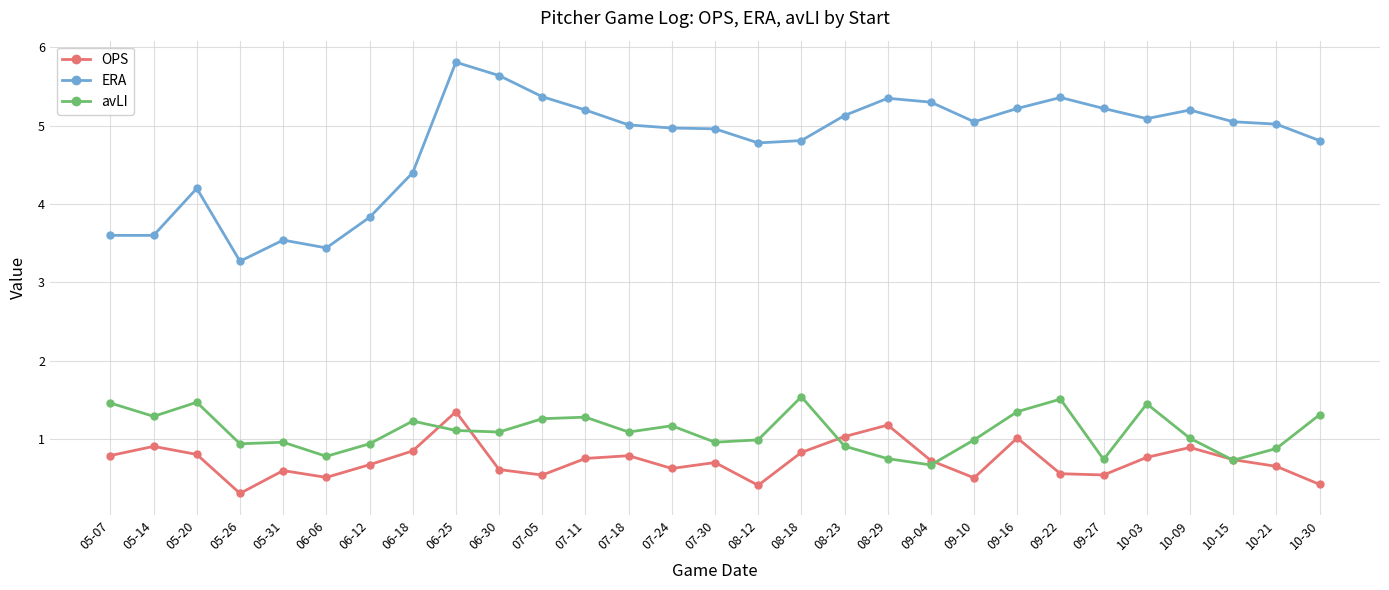

What is the label of the 14th point from the right?

08-12